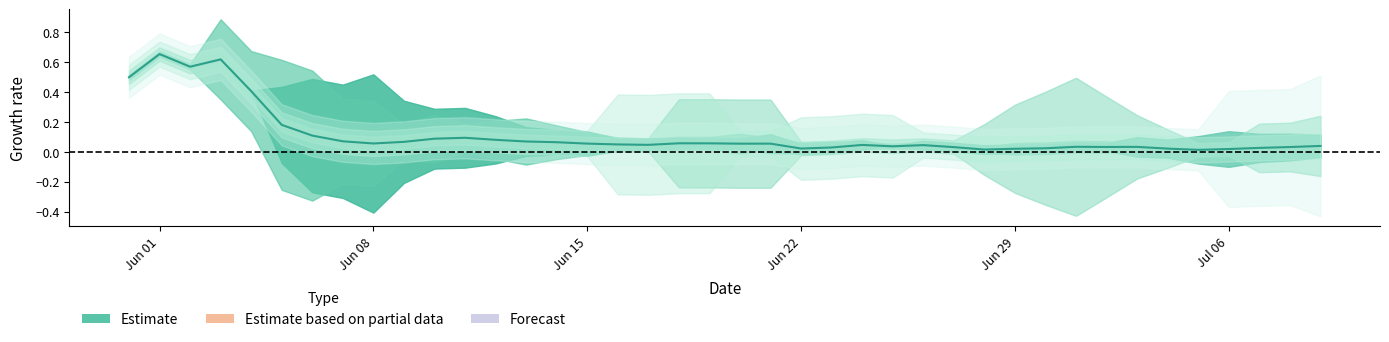

What is the greatest value displayed?

0.7